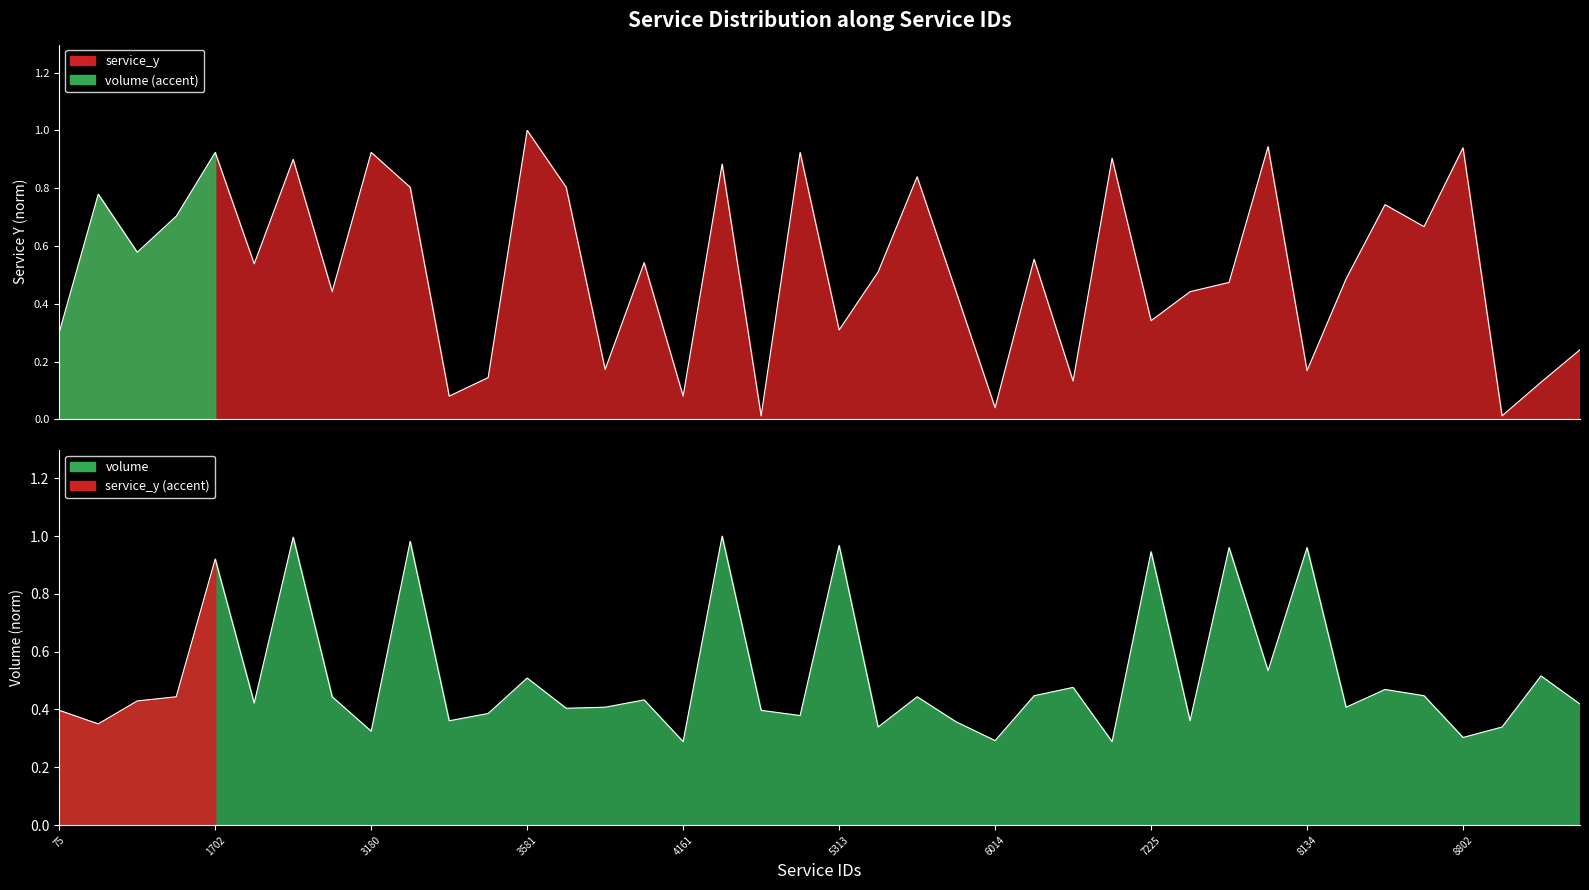

The volume series shows 0.1 at 9047. True or false?

False